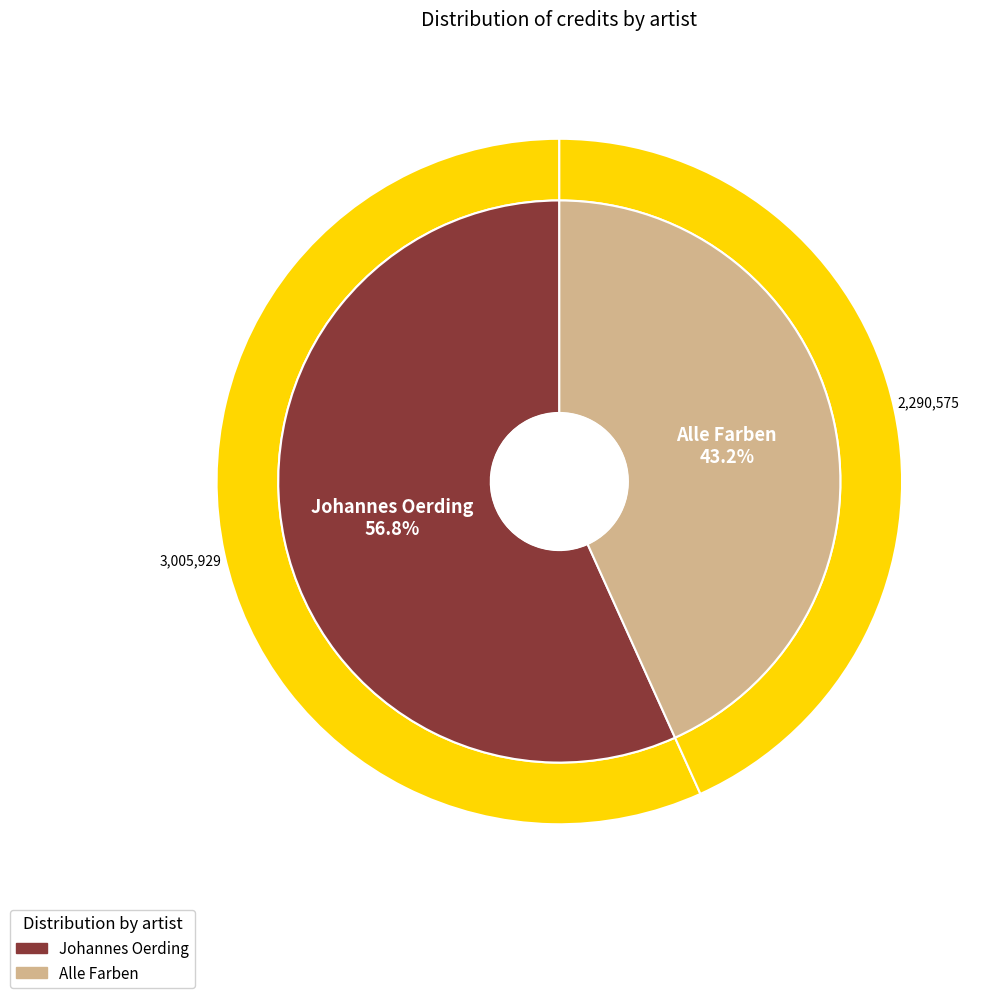

Combined, what portion of the pie is Alle Farben and Johannes Oerding?

100.0%